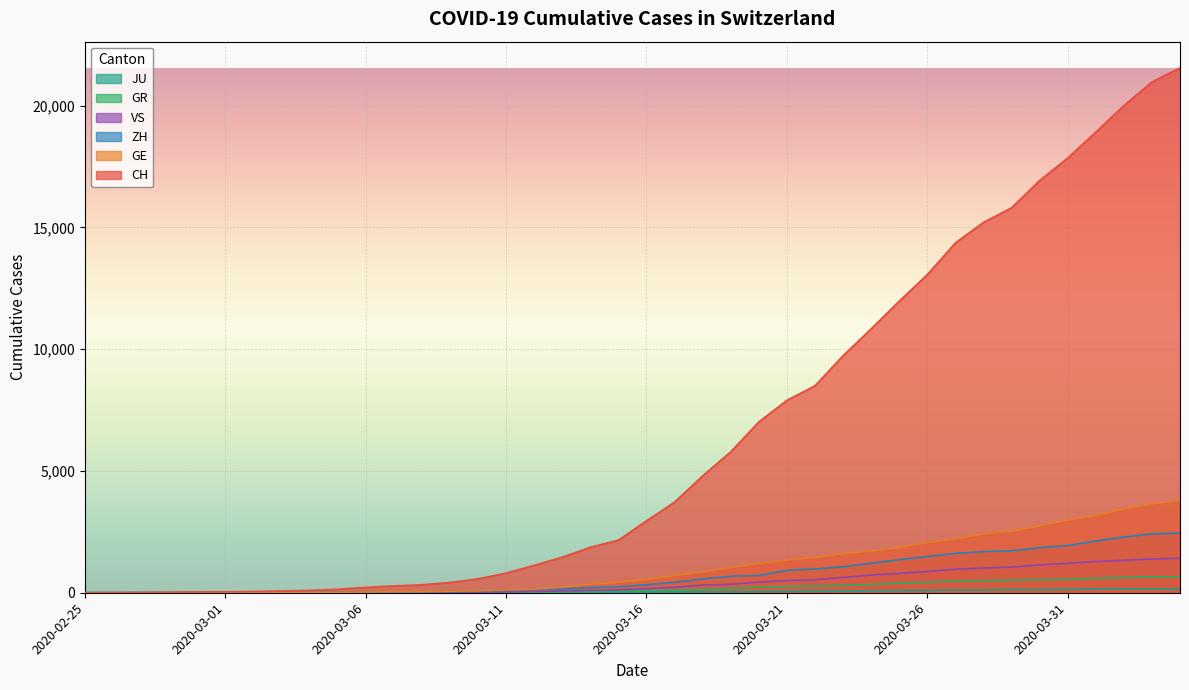

At how many categories does at least one series exceed 1359?

23